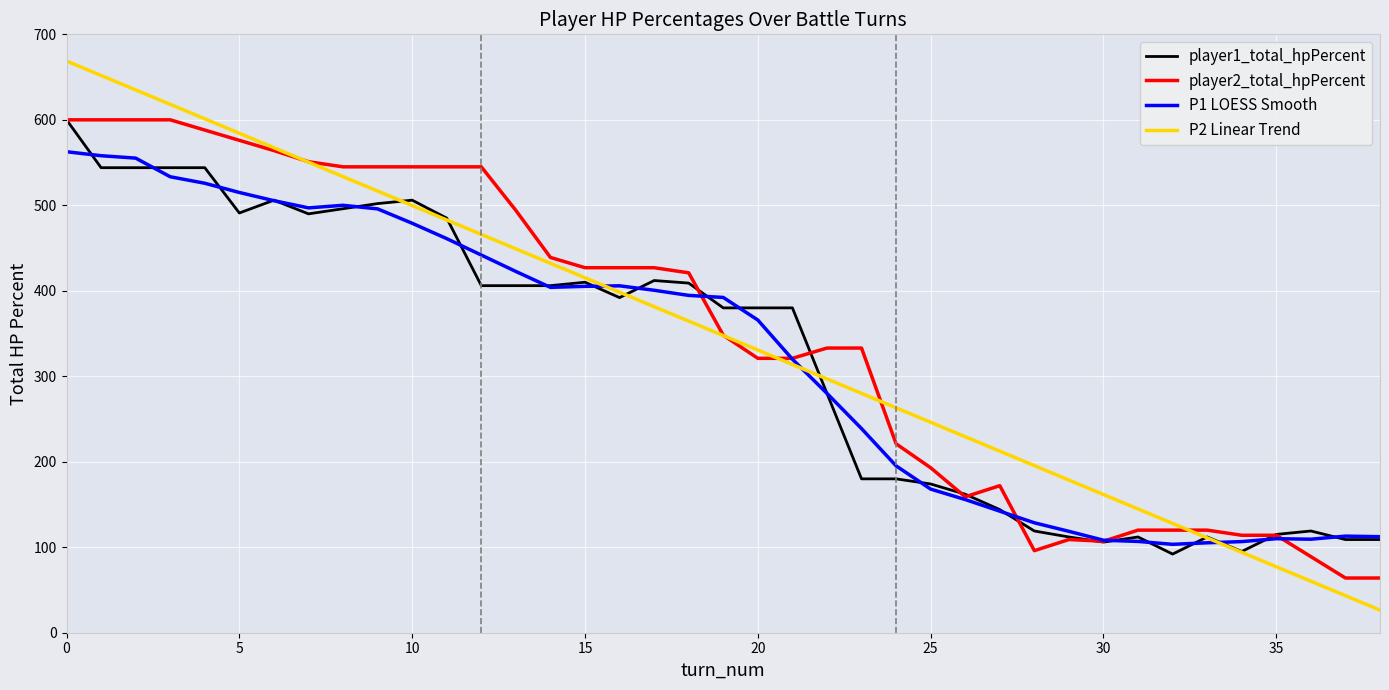

What is the difference between the maximum and minimum values in the player1_total_hpPercent series?

508.0